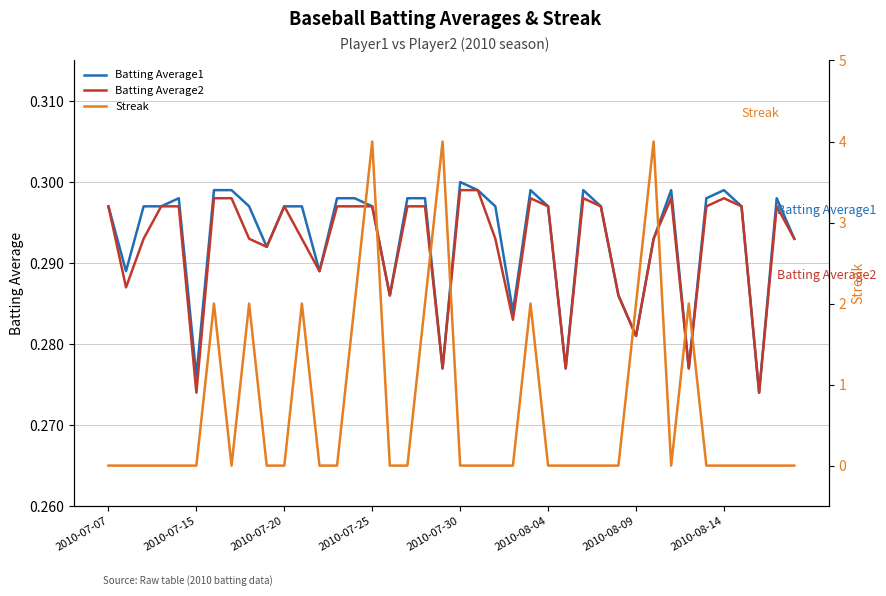

At 33, list the series in order from smallest to largest.

Batting Average1, Batting Average2, Streak